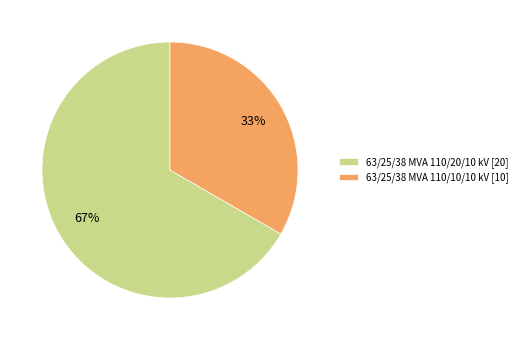

True or false: 63/25/38 MVA 110/10/10 kV accounts for 33% of the total.

True